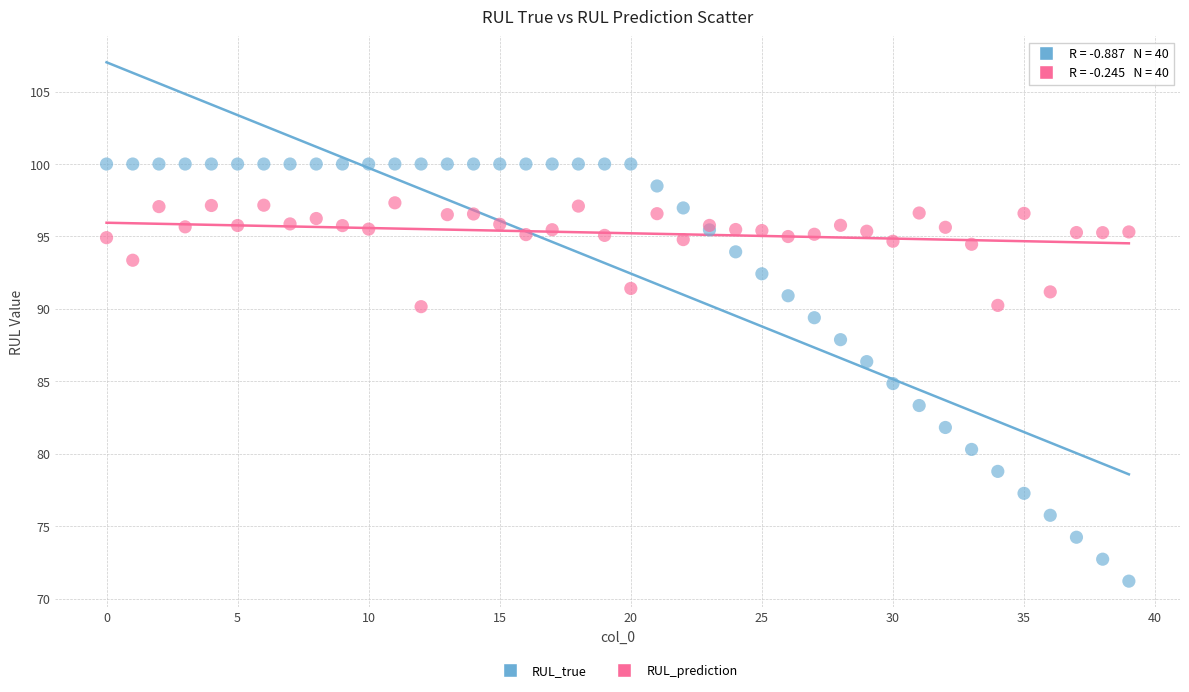

Which series reaches the maximum Y coordinate?

RUL_true